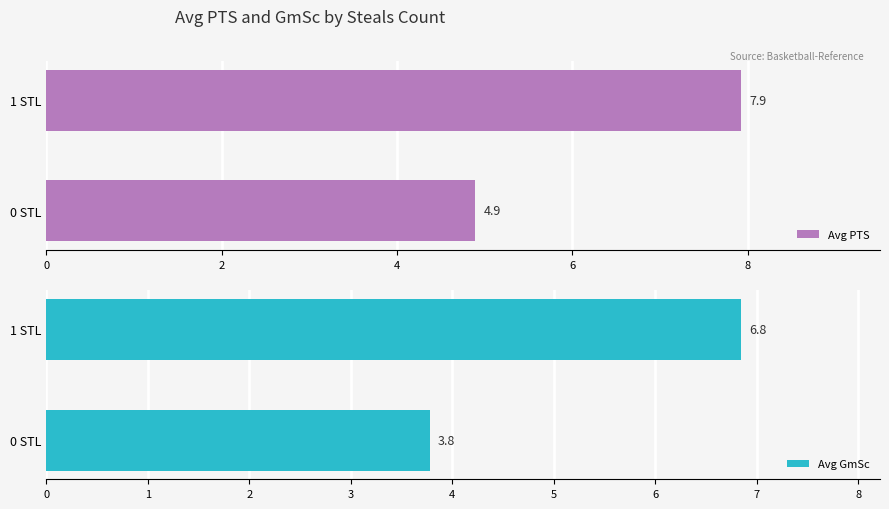

Which series has the largest range (max minus min)?

Avg GmSc